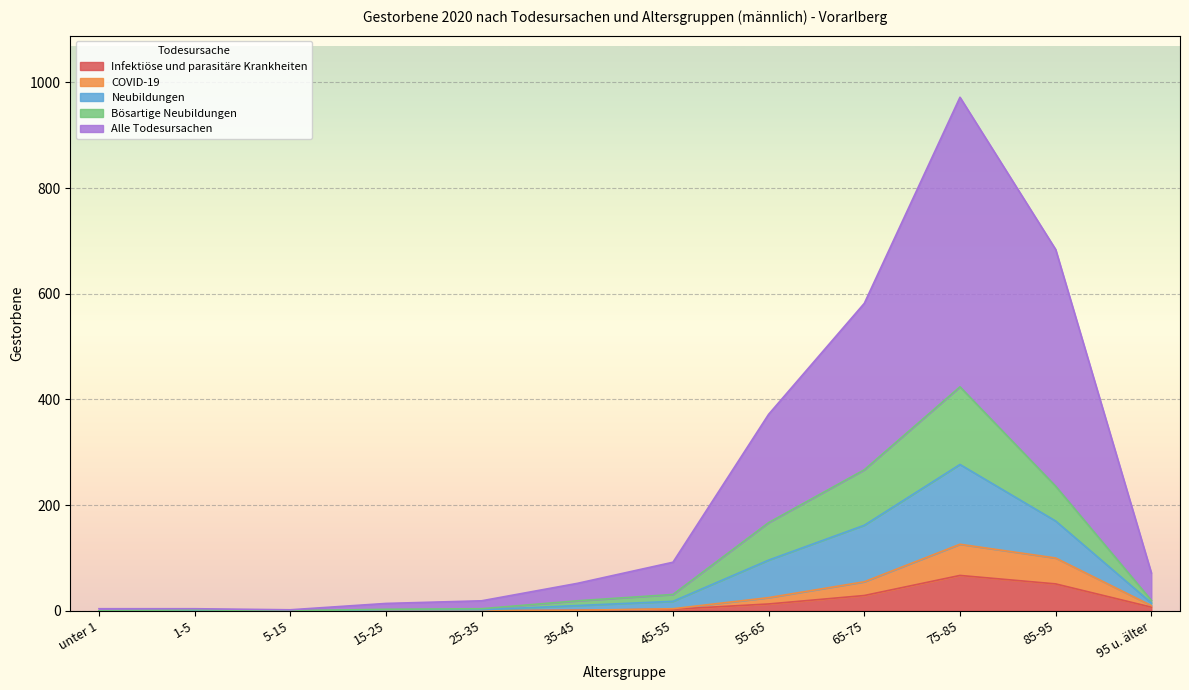

True or false: Neubildungen and Alle Todesursachen intersect in this chart.

False